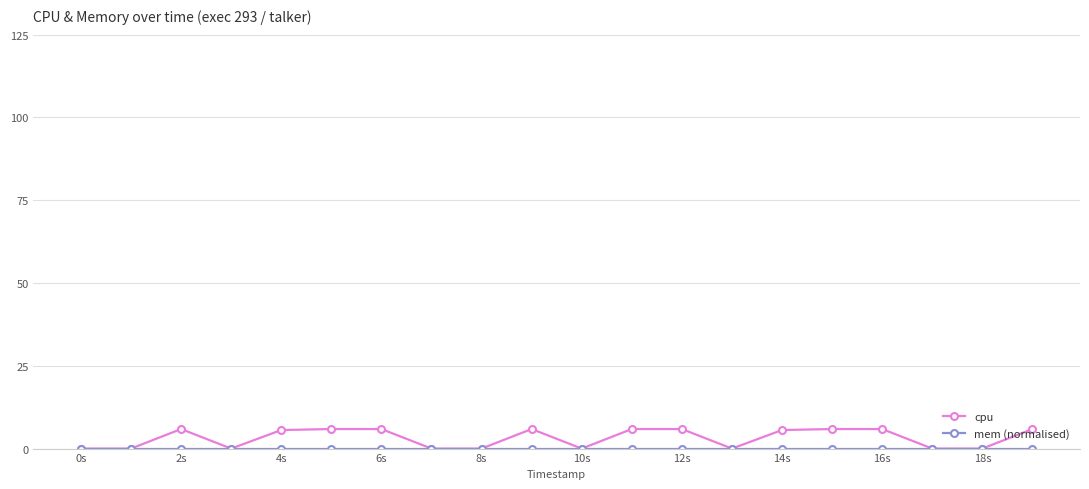

How many data points in cpu are less than 5?

9